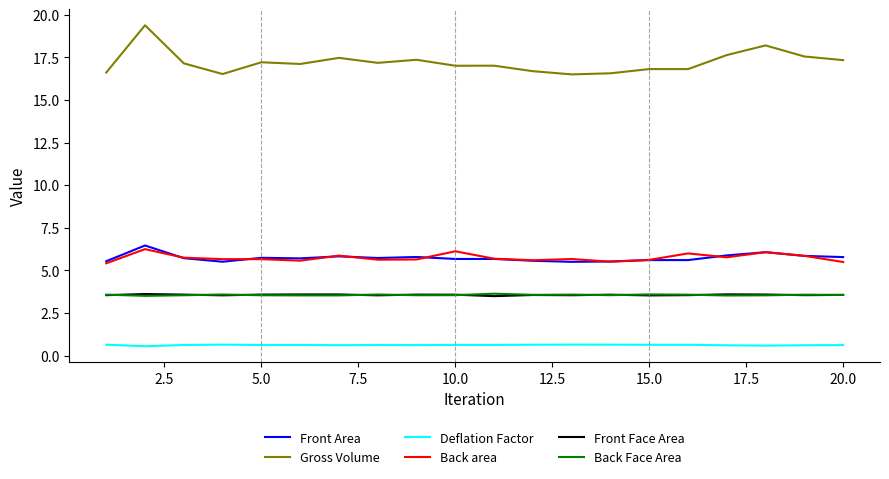

True or false: Back Face Area and Back area intersect in this chart.

False